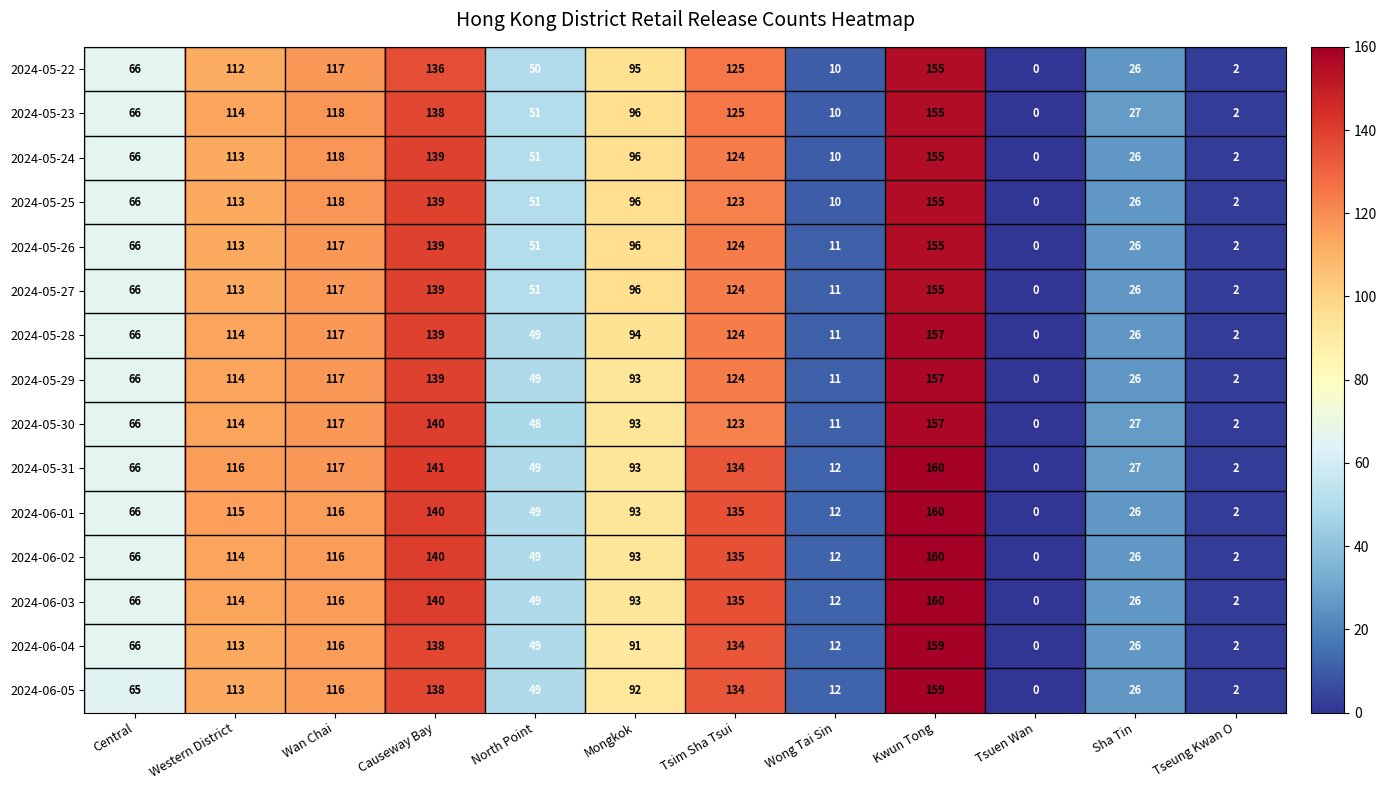

Which series has the largest total across all categories?

2024-05-31